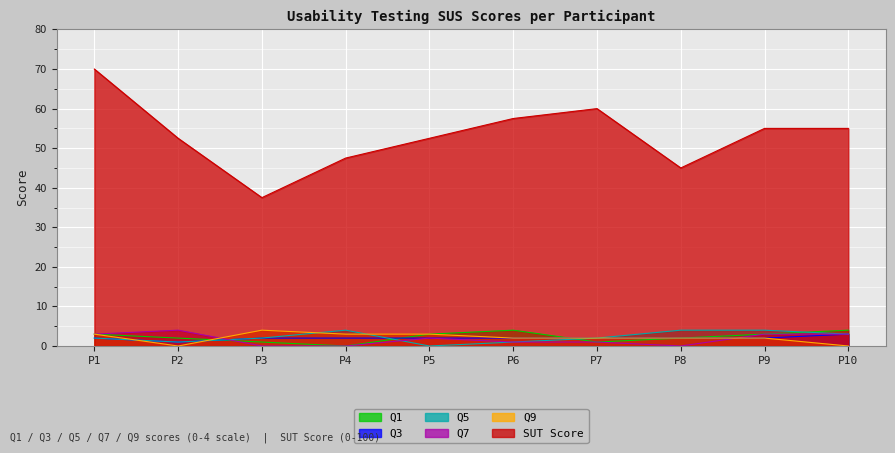

Rank the series by their maximum value, from highest to lowest.

SUT Score, Q1, Q5, Q7, Q9, Q3